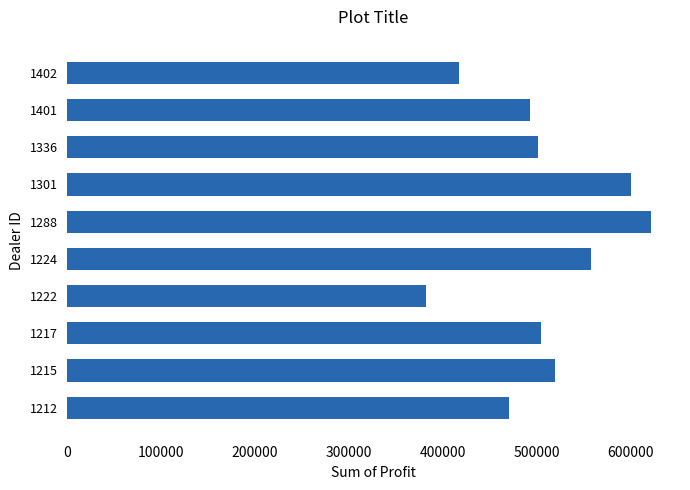

What is the average value?

506476.2